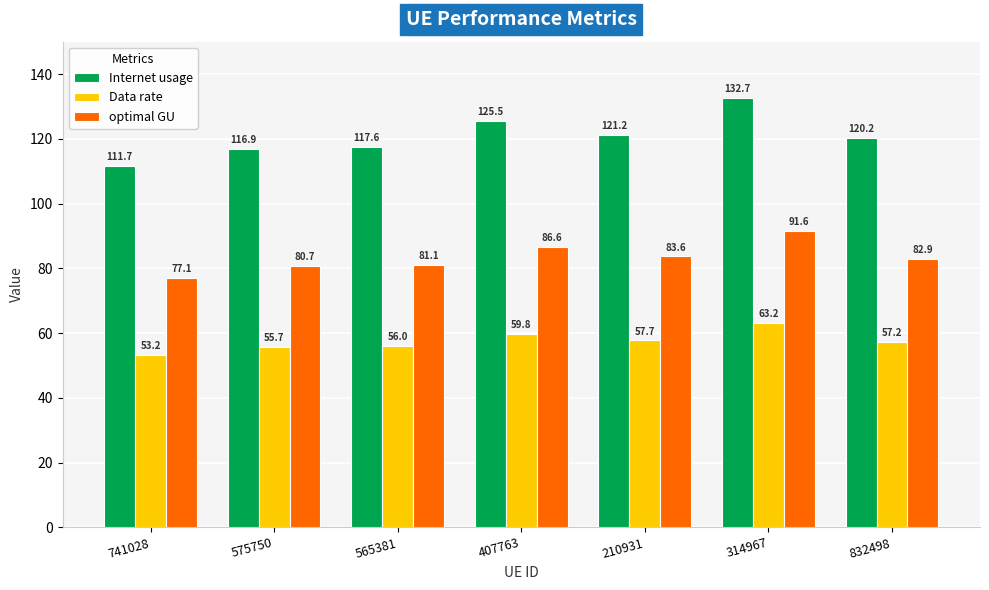

Reading left to right, extract all data points from this chart.

Internet usage: 741028=111.7	575750=116.9	565381=117.6	407763=125.5	210931=121.2	314967=132.7	832498=120.2
Data rate: 741028=53.2	575750=55.7	565381=56.0	407763=59.8	210931=57.7	314967=63.2	832498=57.2
optimal GU: 741028=77.1	575750=80.7	565381=81.1	407763=86.6	210931=83.6	314967=91.6	832498=82.9